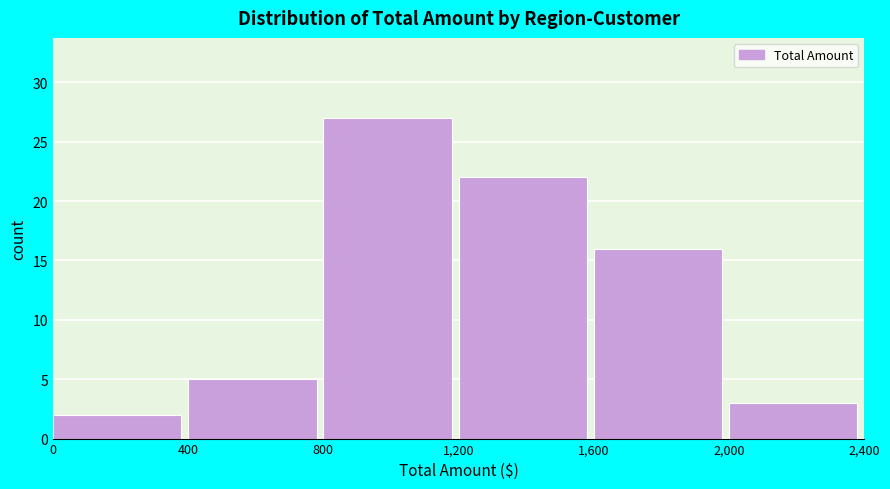

Over which range of the x-axis is the bar tallest?

800 to 1,200